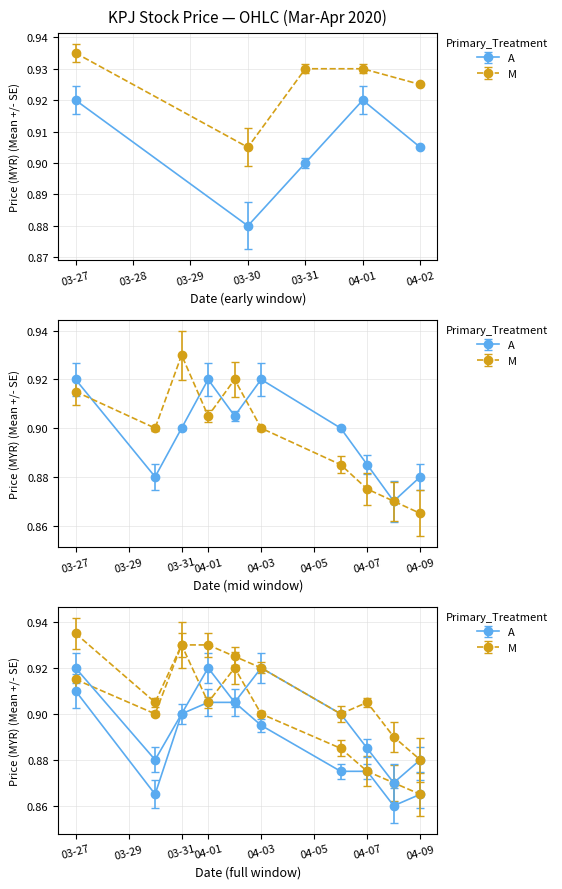

Between 2020-04-08 and 2020-04-03, which is larger?

2020-04-03